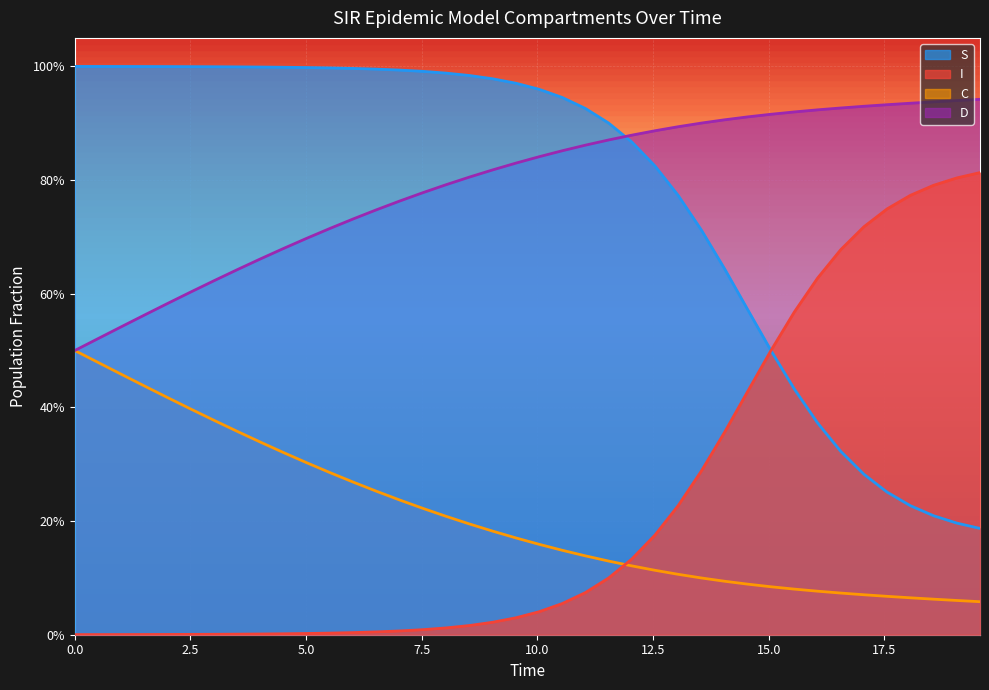

Which series has the widest spread of values?

I